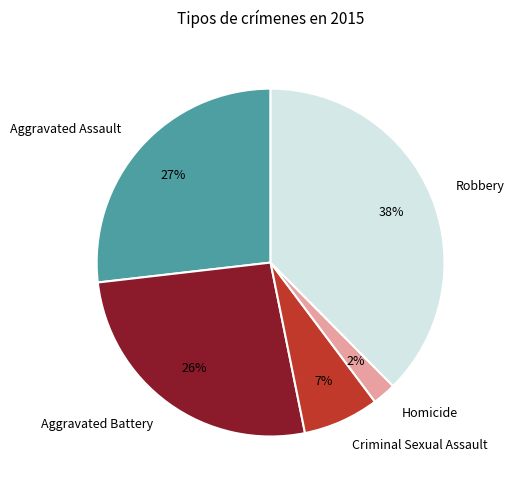

Which category has the biggest portion of the pie?

Robbery